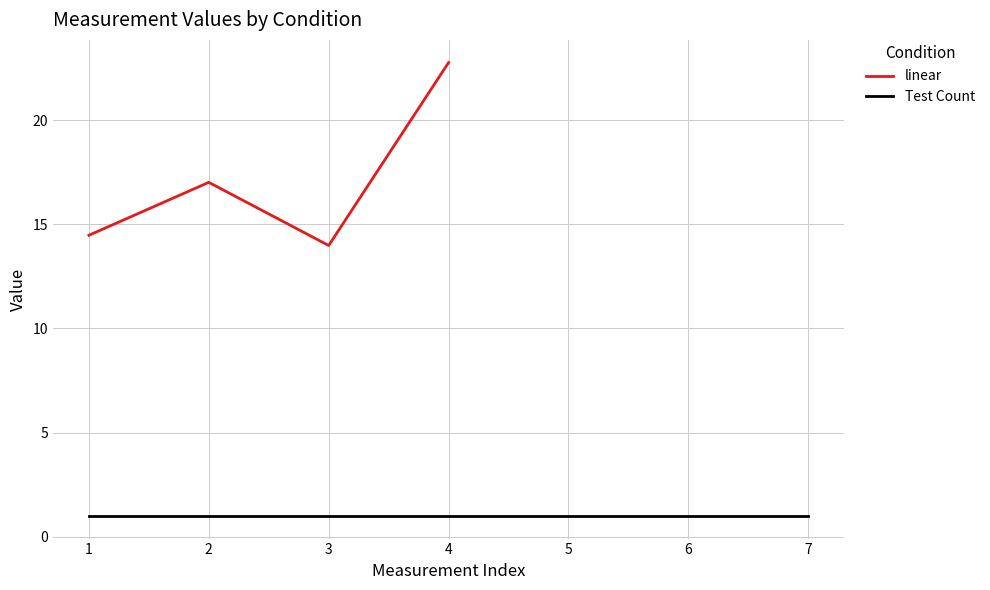

The value of linear at 3 is 20.3. True or false?

False